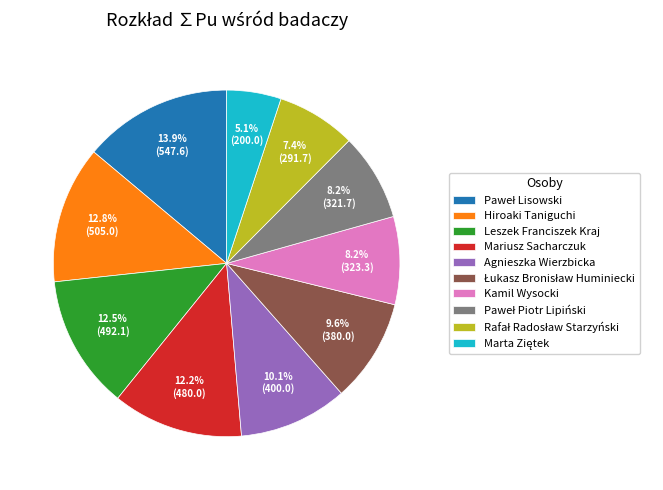

How many segments does this pie chart have?

10